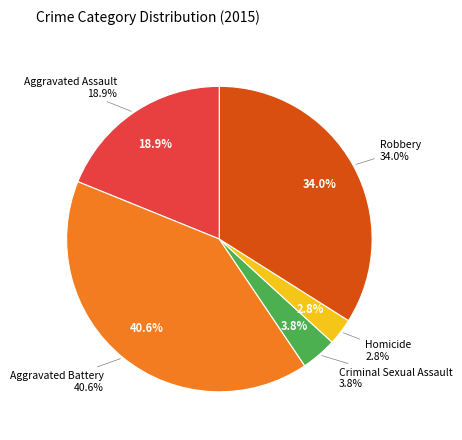

Is there a majority slice in this chart?

No